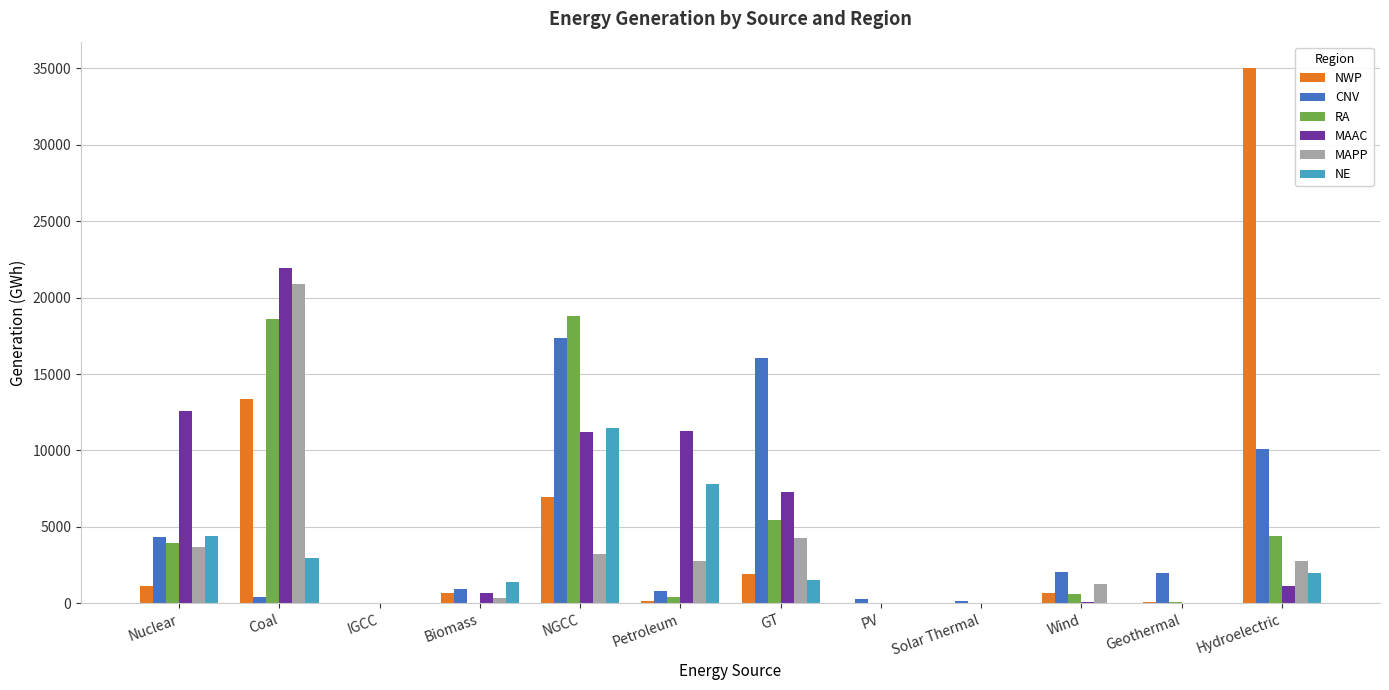

Which series changed the most between Petroleum and Wind?

MAAC